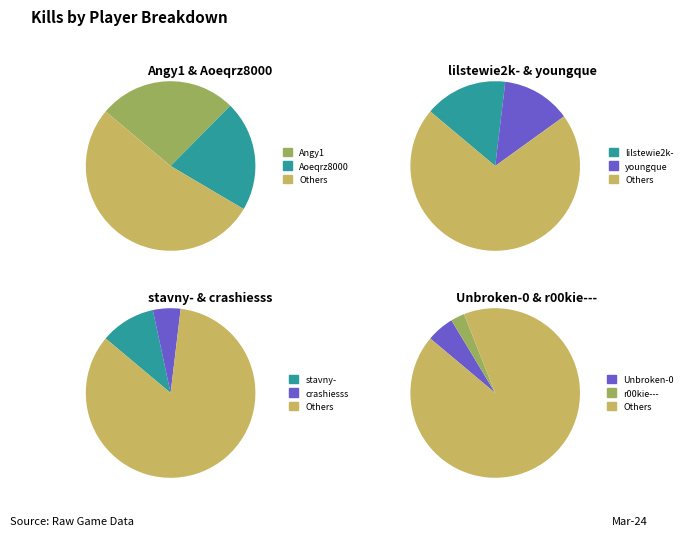

Does Angy1 represent more than half of the total?

No